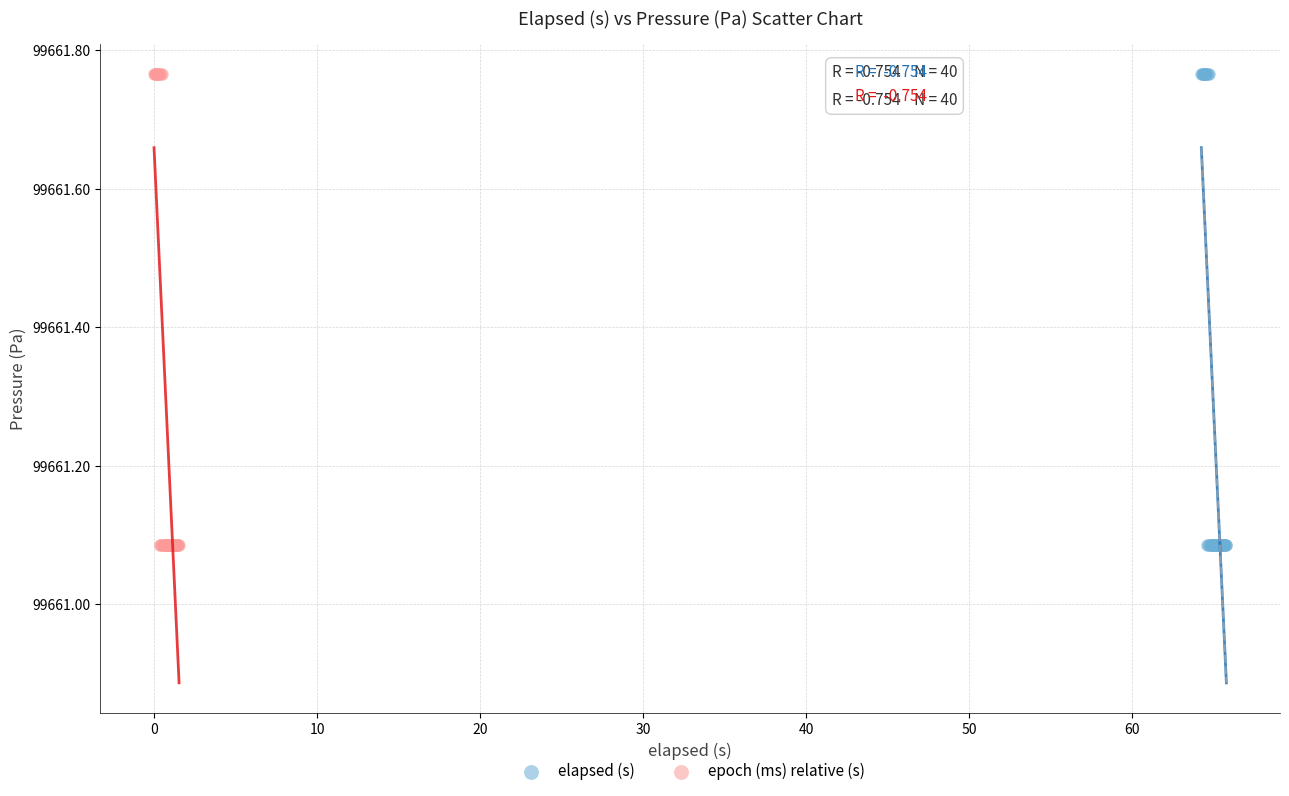

What are all the series names shown in the legend?

elapsed (s), epoch (ms) relative (s)